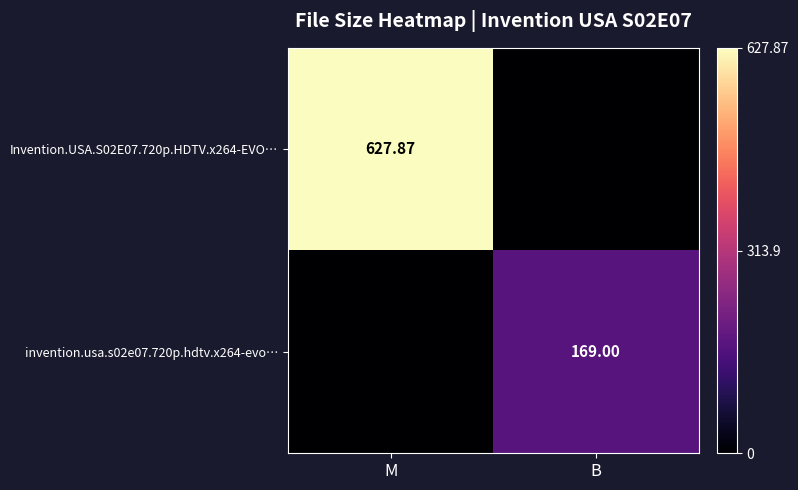

True or false: invention.usa.s02e07.720p.hdtv.x264-evo… has a value of 88.4 at M.

False